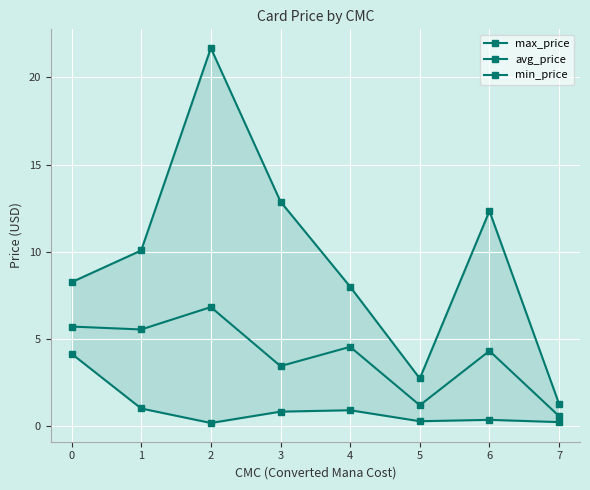

True or false: min_price and max_price cross at least once.

False